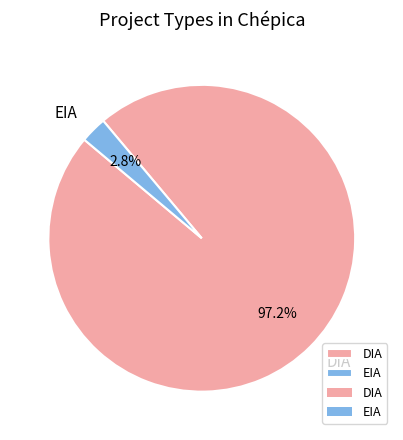

Which category has the biggest portion of the pie?

DIA